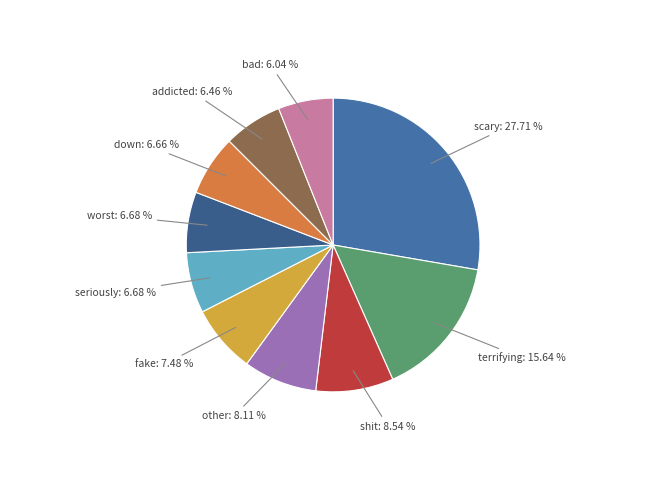

Which slice is the smallest?

bad